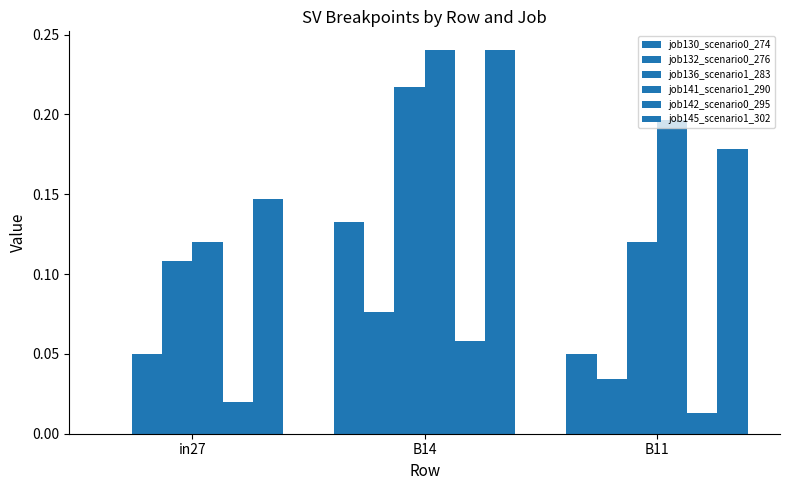

How many job130_scenario0_274 values are between 0 and 1?

3